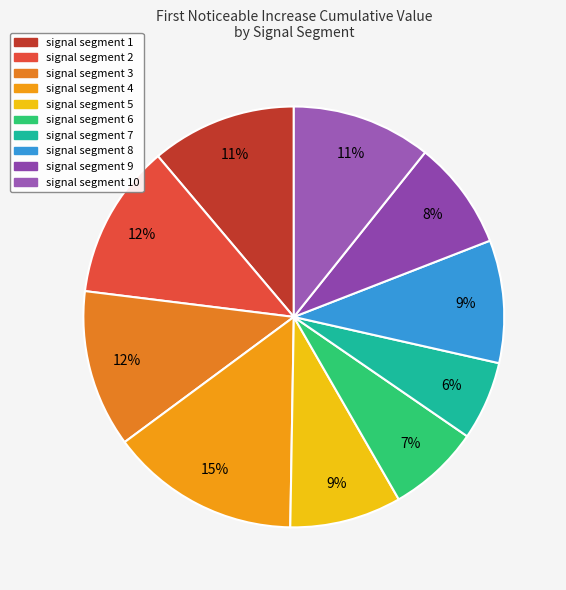

Is it true that signal segment 7 is 6% of the pie?

True